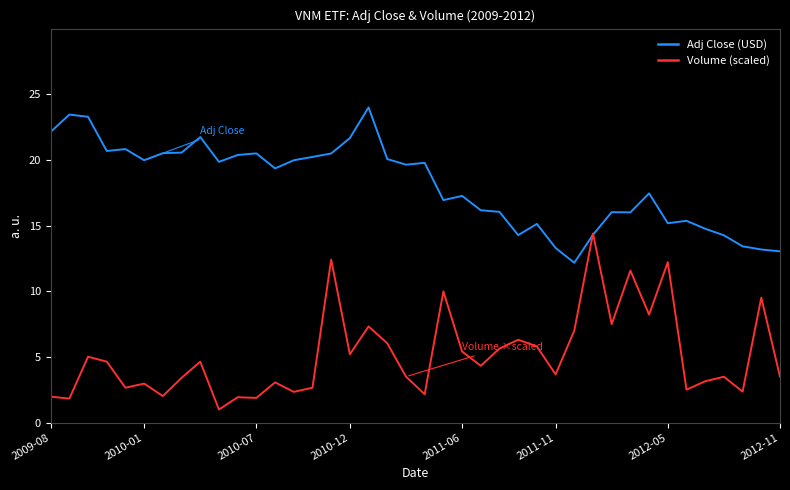

At how many categories does at least one series exceed 1?

40